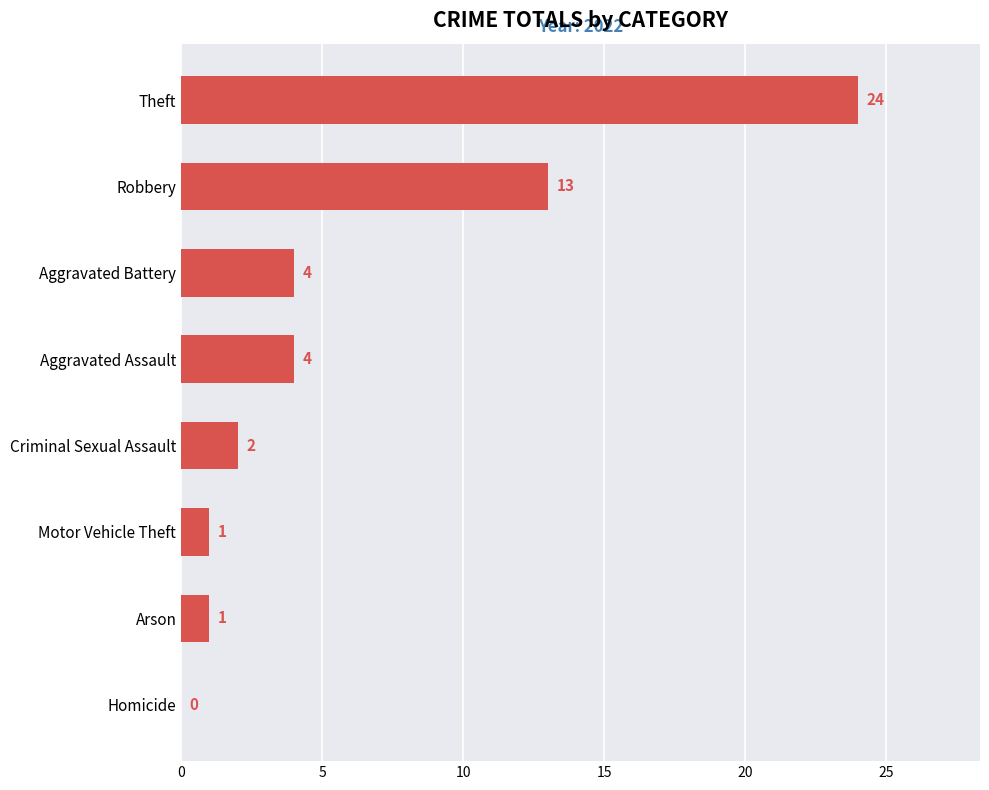

What is the maximum value shown in the chart?

24